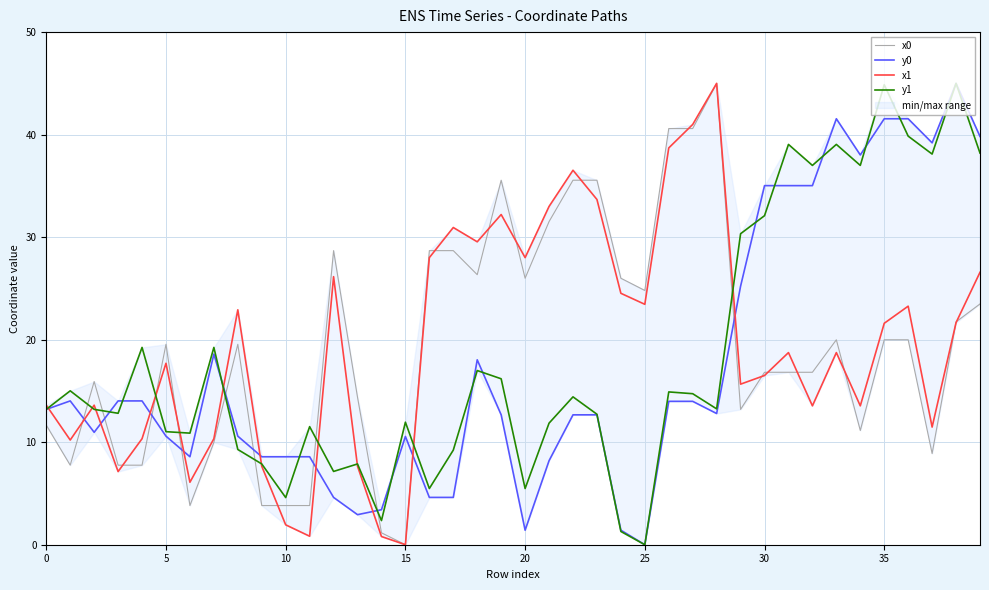

How many data points in y0 are less than 12?

17